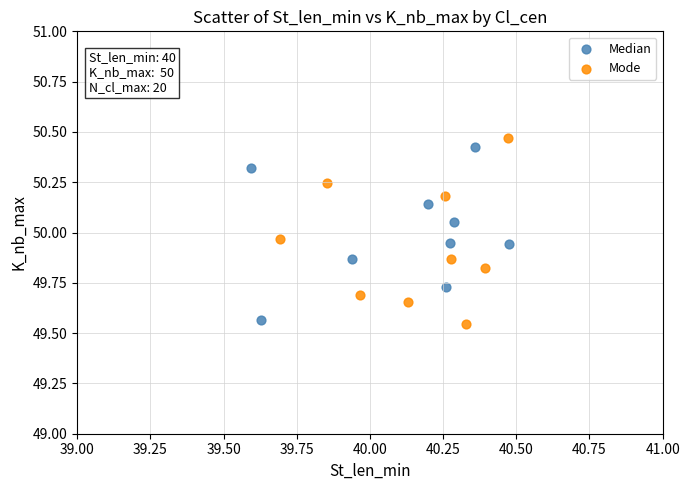

What are all the series names shown in the legend?

Median, Mode